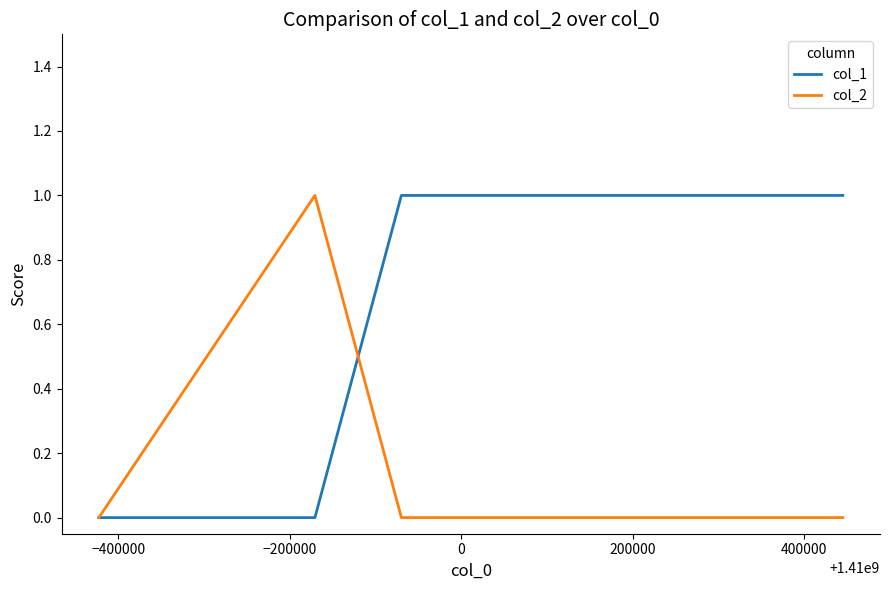

List the series in order of their overall mean, lowest first.

col_2, col_1